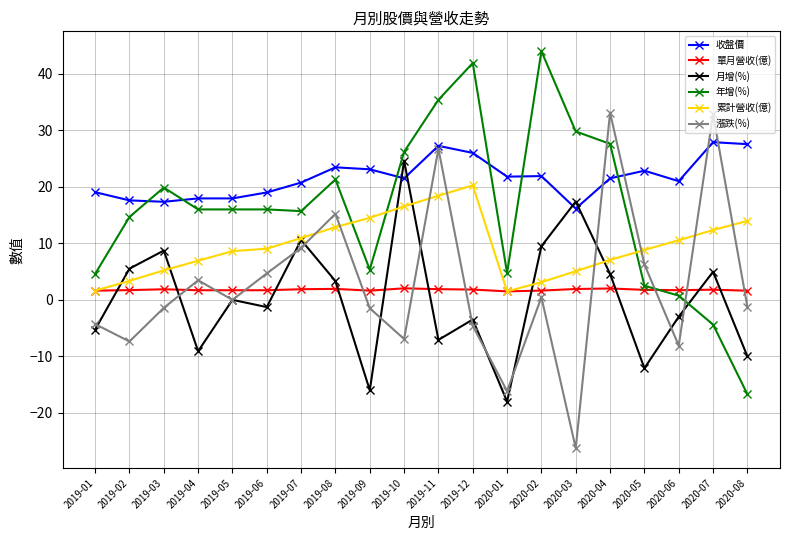

Count the number of categories in the chart.

20